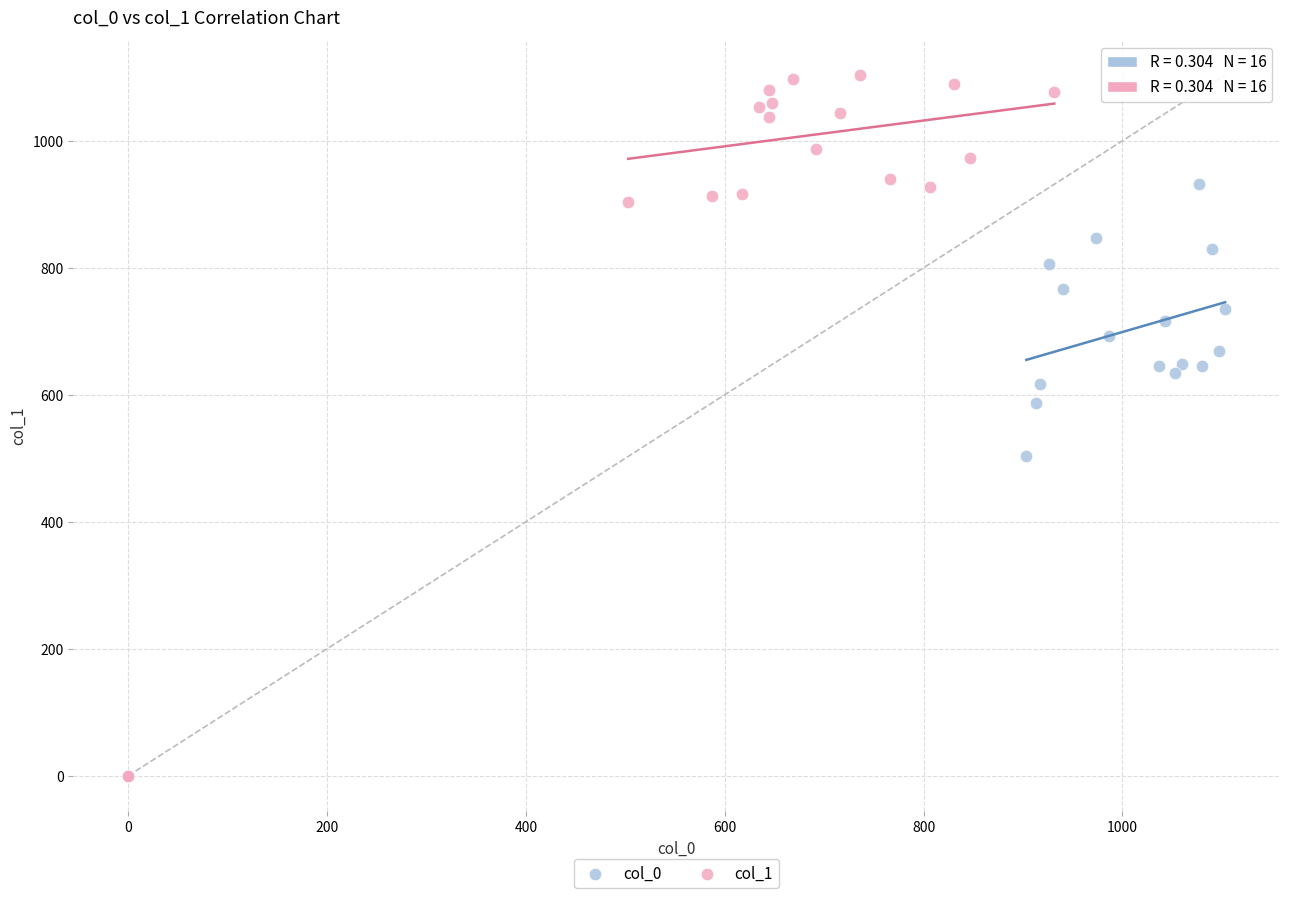

Which series contains the highest Y value?

col_1